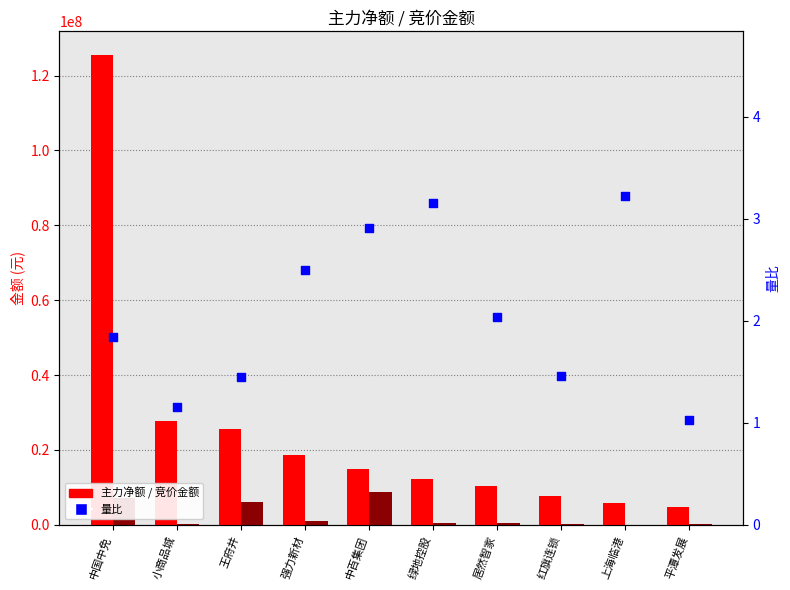

What are all the series names shown in the legend?

主力净额, 竞价金额, 量比